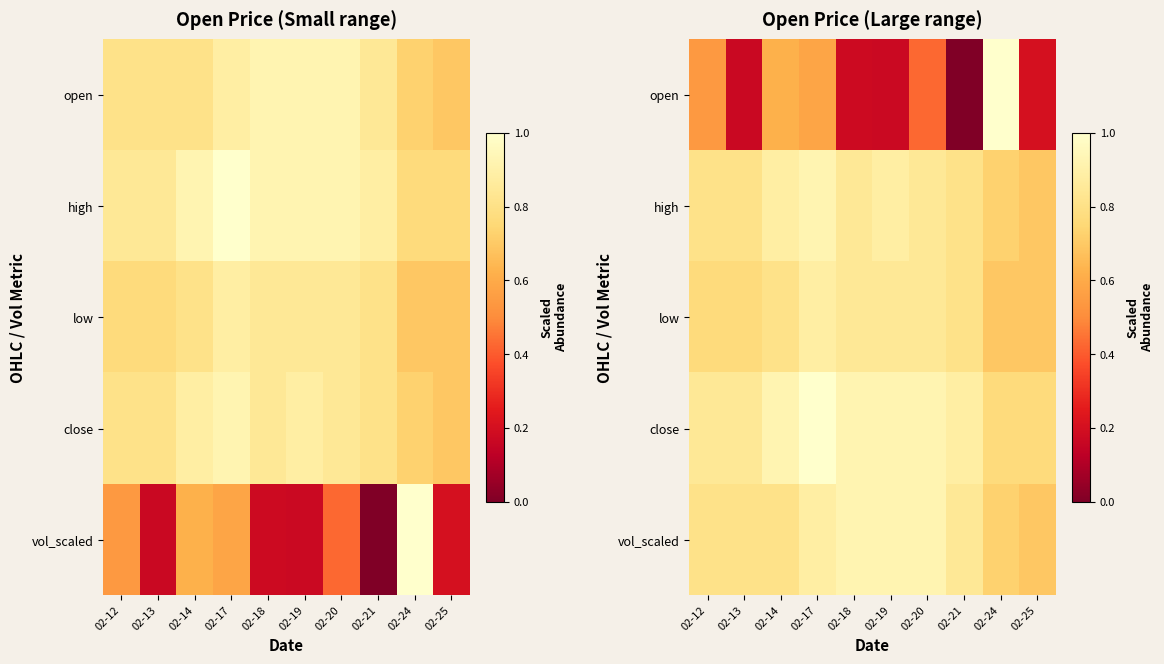

What is the difference between the maximum and minimum values in the close series?

0.2